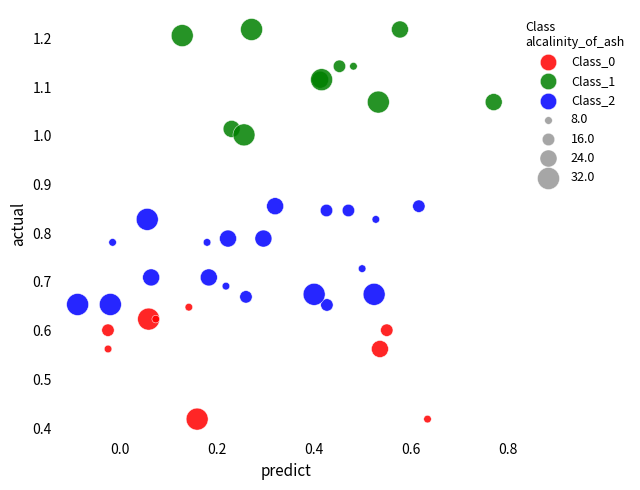

Which series contains the highest Y value?

Class_1